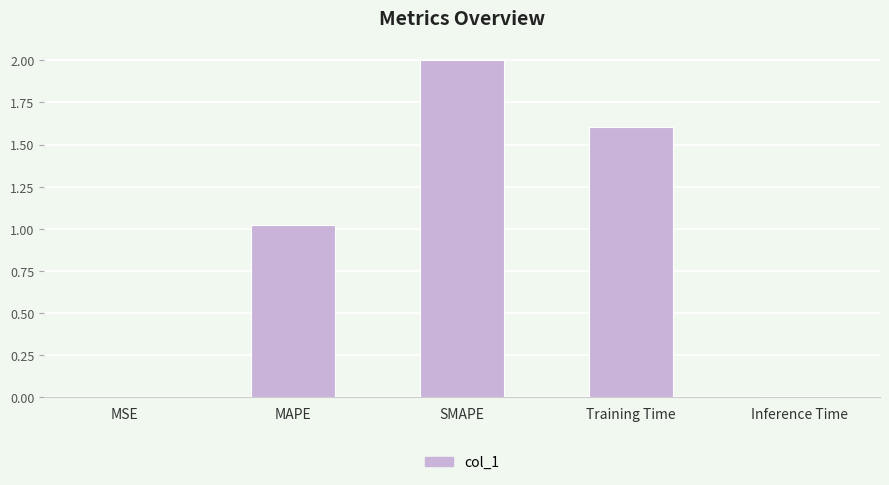

What is the maximum value shown in the chart?

2.0